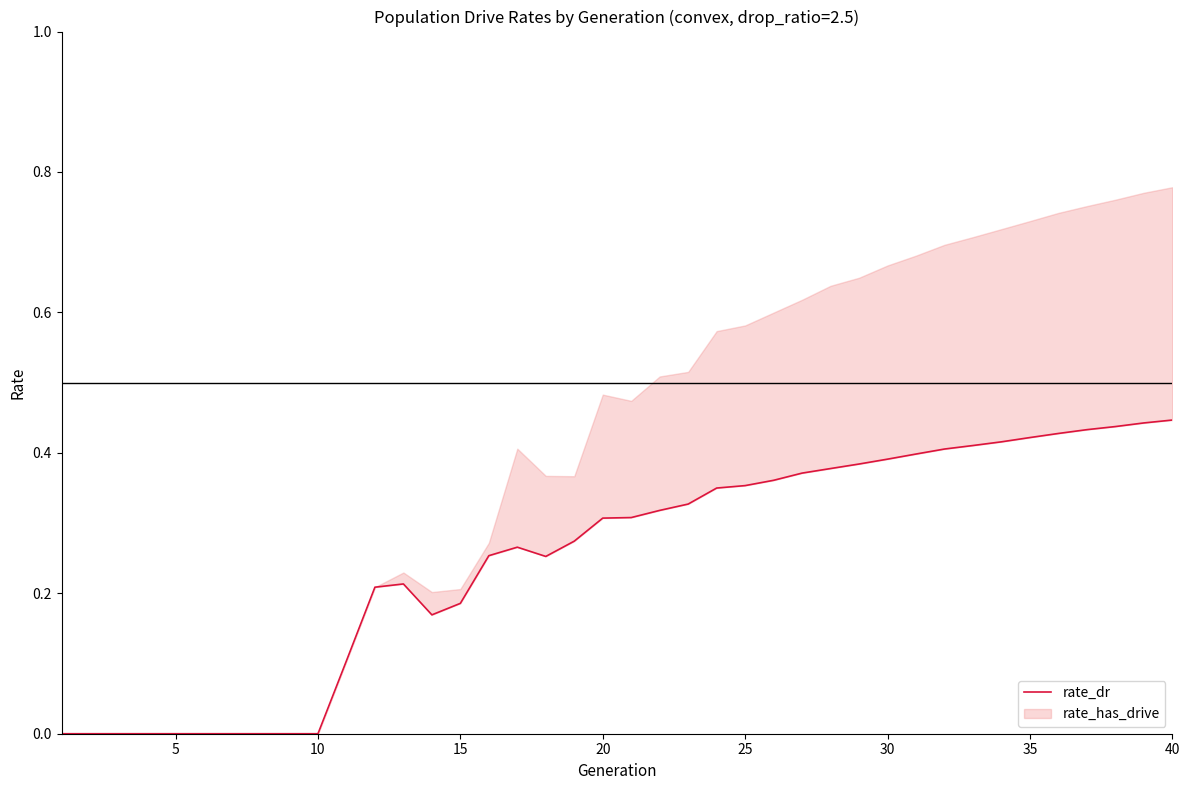

Count the values in the range 0 to 1.

40